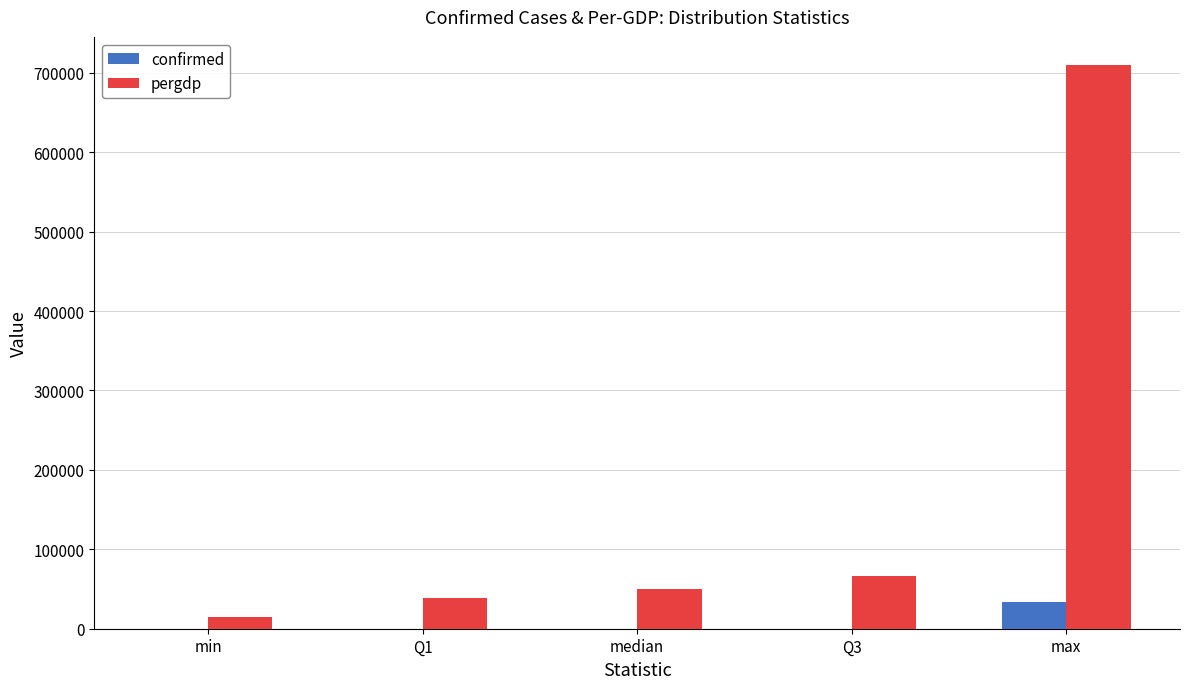

At which label is pergdp closest to 362067?

Q3